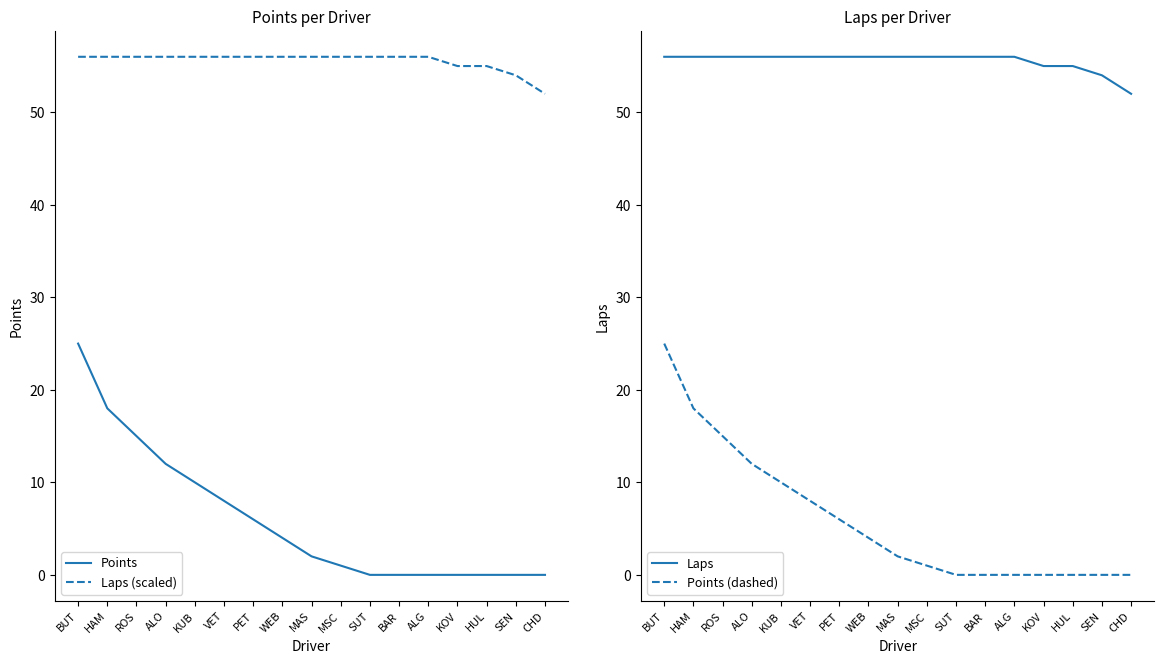

At which category is the sum across all series the highest?

BUT